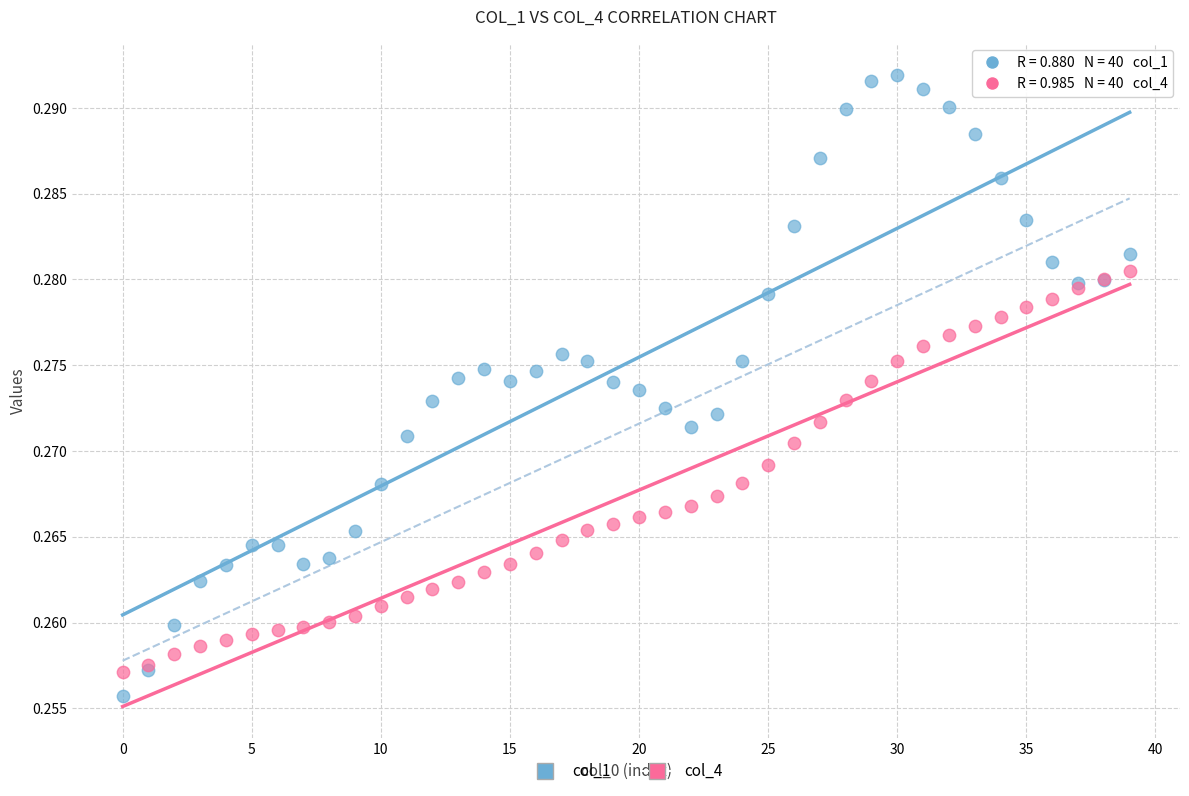

Which series contains the highest Y value?

col_1